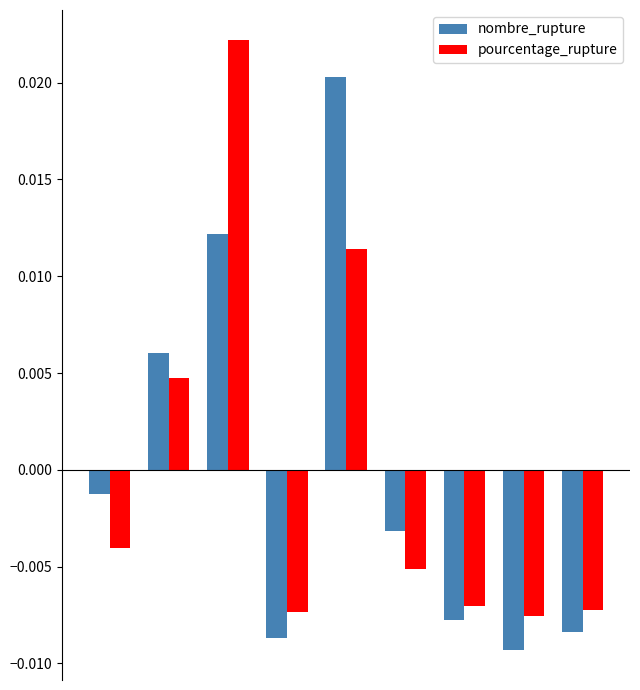

At how many categories does at least one series exceed 0?

3